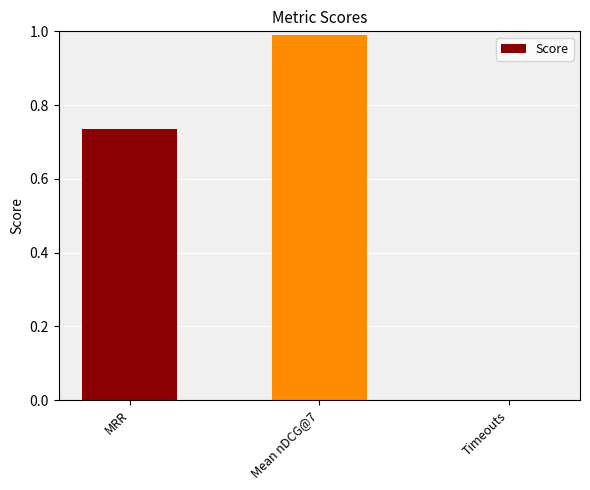

Is it true that the value at MRR is 1.2?

False